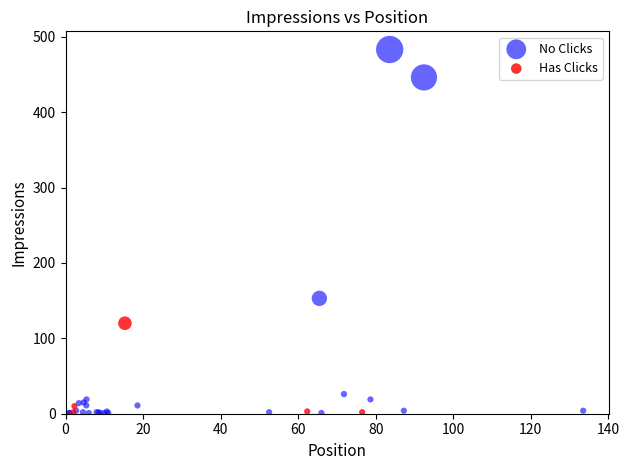

Which series has the widest spread of Y values?

No Clicks